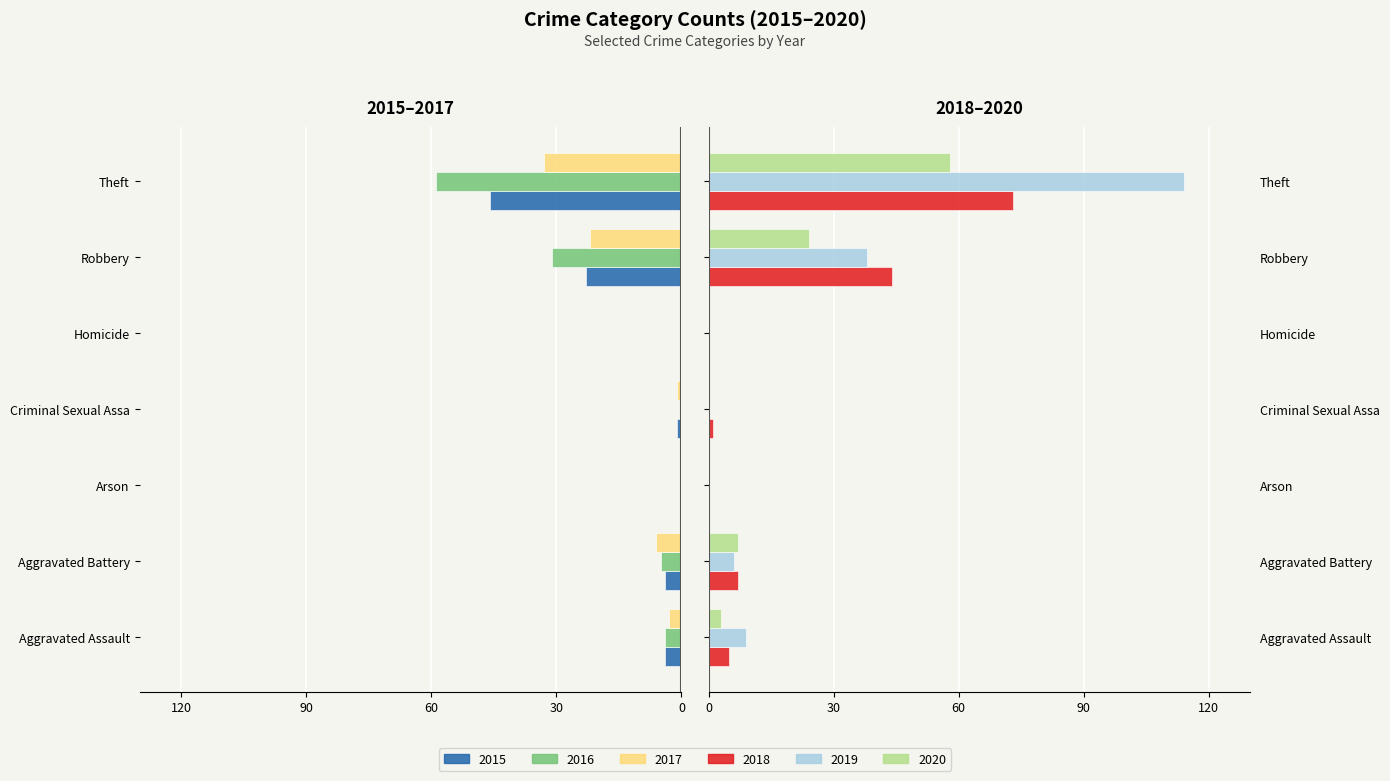

What is the label of the 6th bar from the left?

Robbery